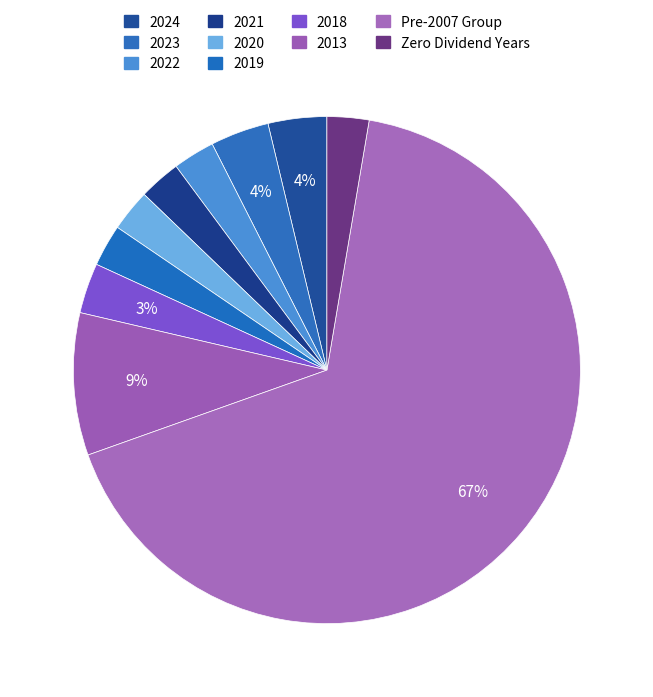

Count the number of slices in the pie.

10